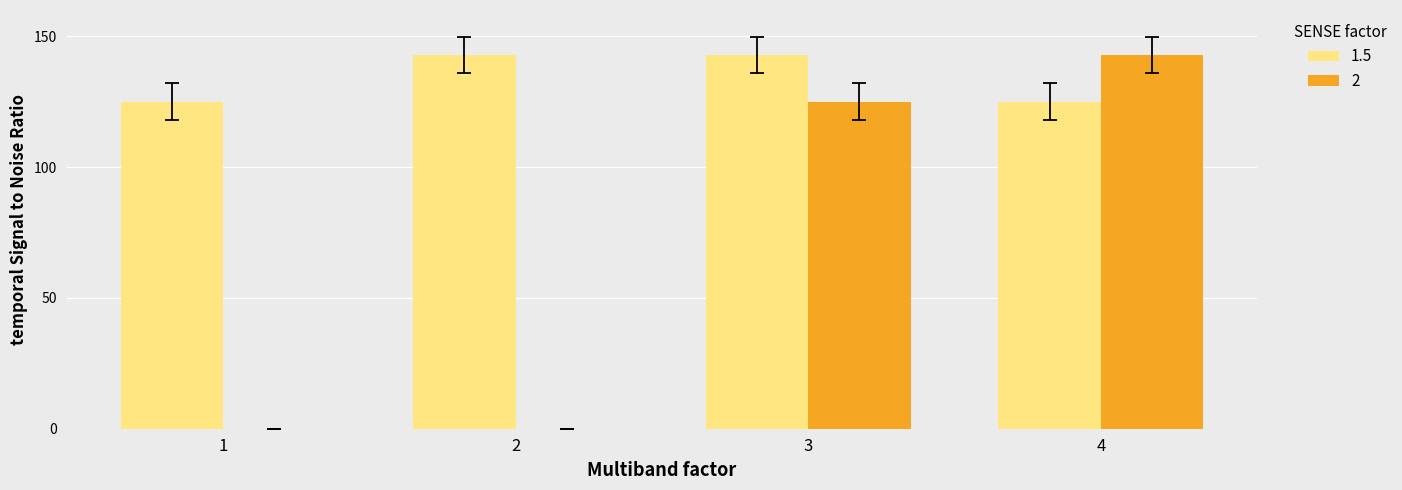

What is the sum of the 1.5 values at 4 and 1?

250.0